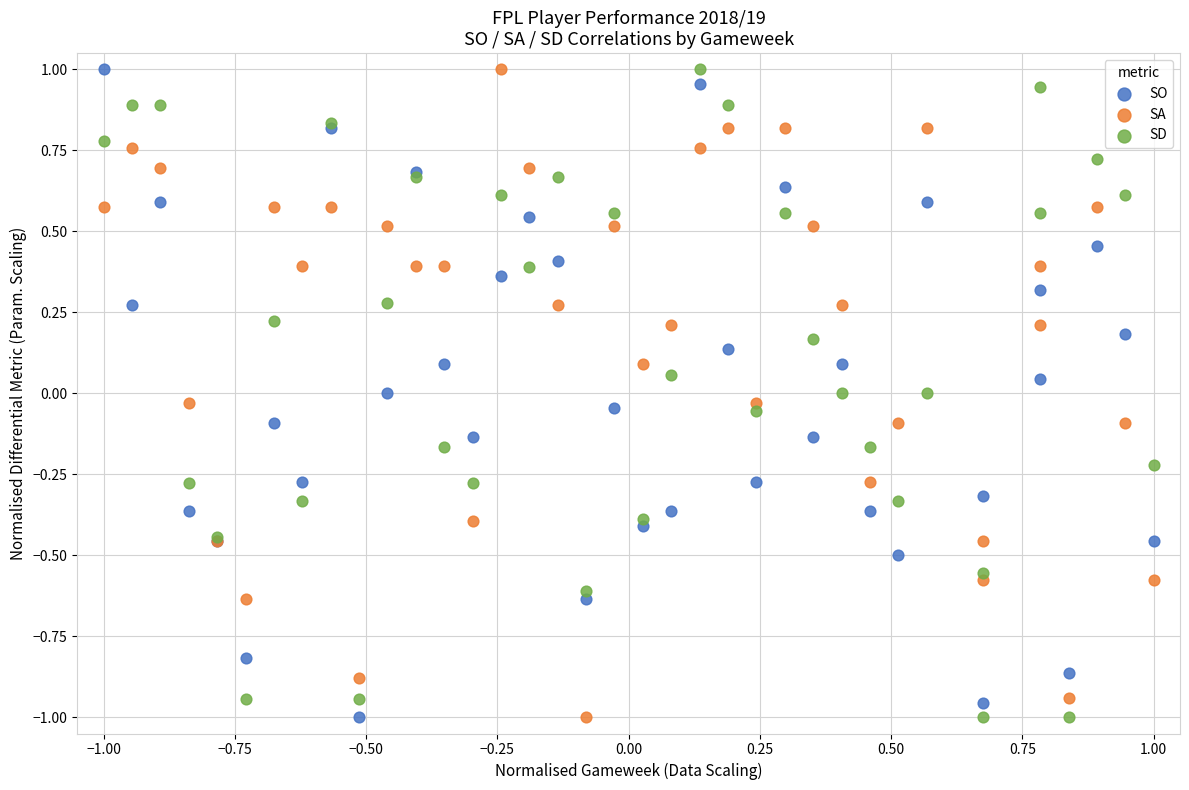

What is the X range (max minus min) for the scatter plot?

2.0